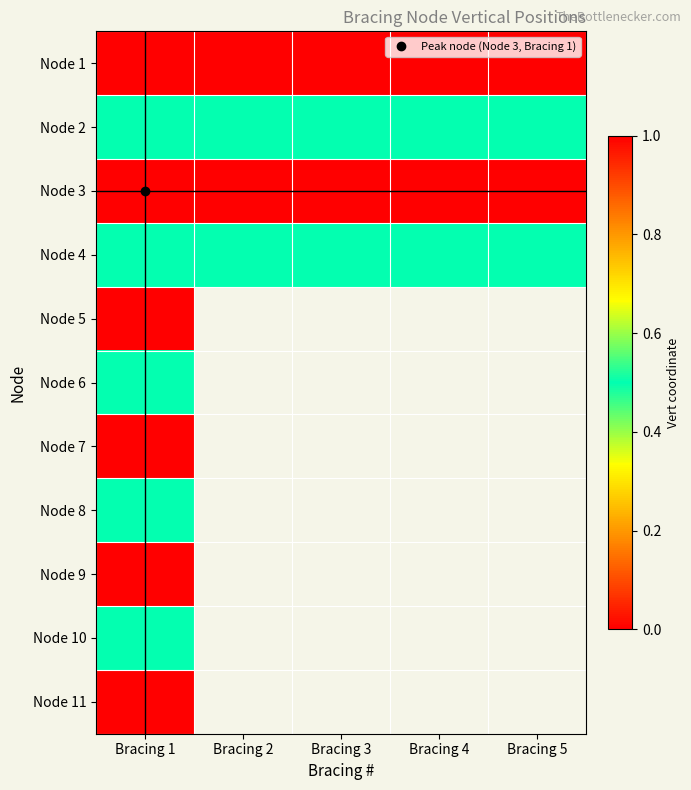

What is the approximate value of Node 8 at Bracing 1?

0.5